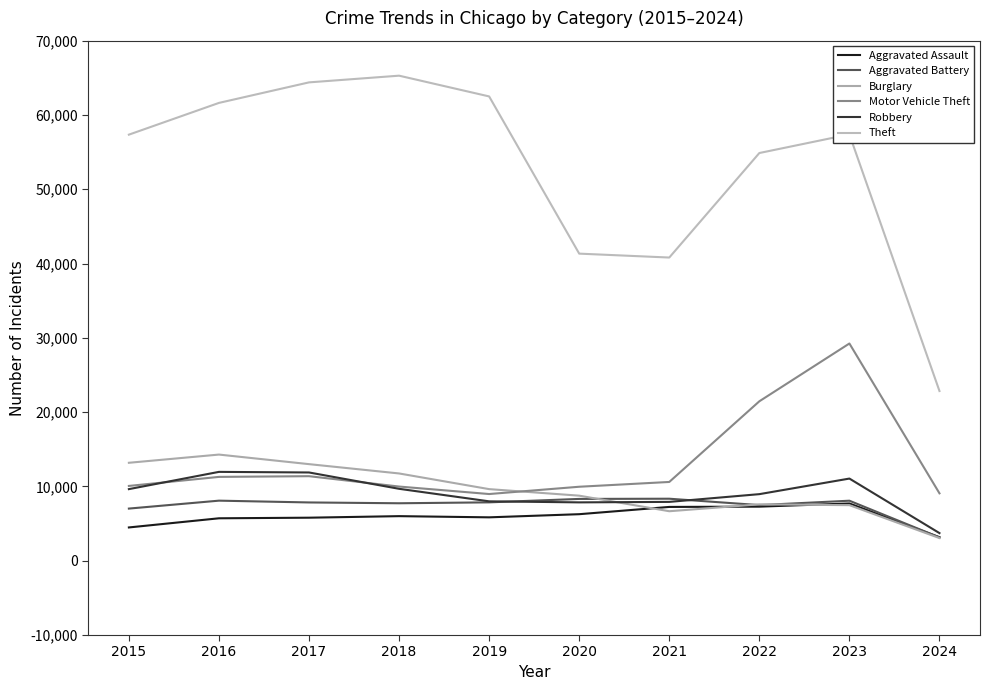

What is the difference between the maximum and second lowest values in the Robbery series?

4105